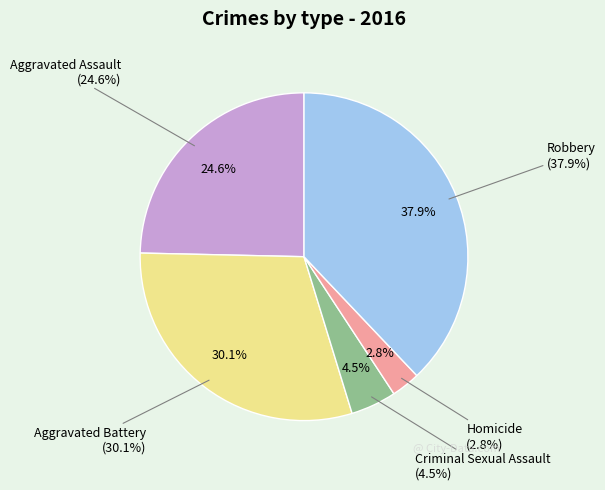

How many slices are in this pie chart?

5